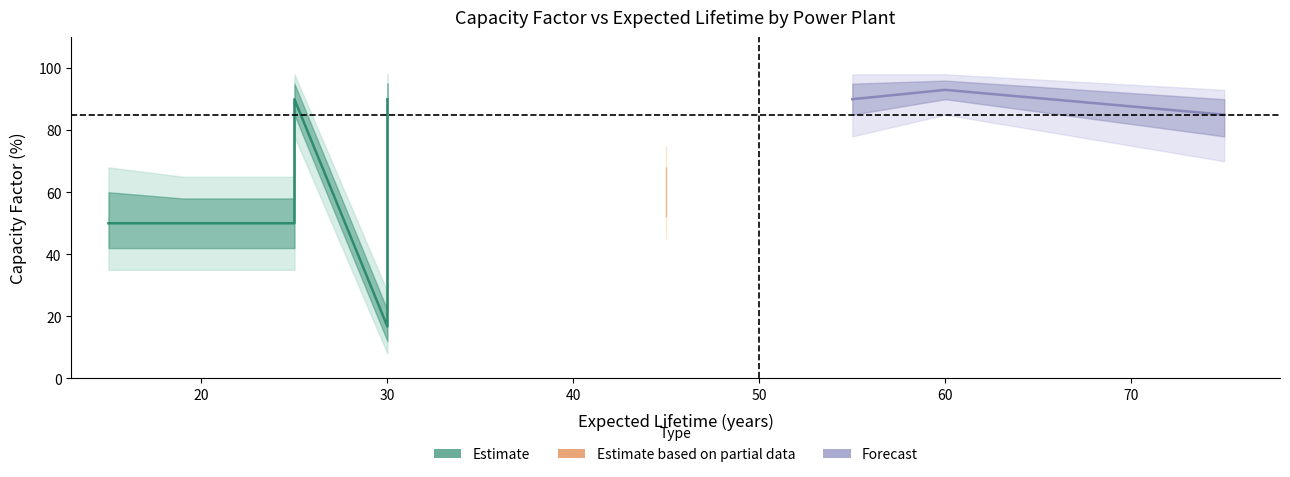

True or false: CF_lower and CF_outer_upper intersect in this chart.

False